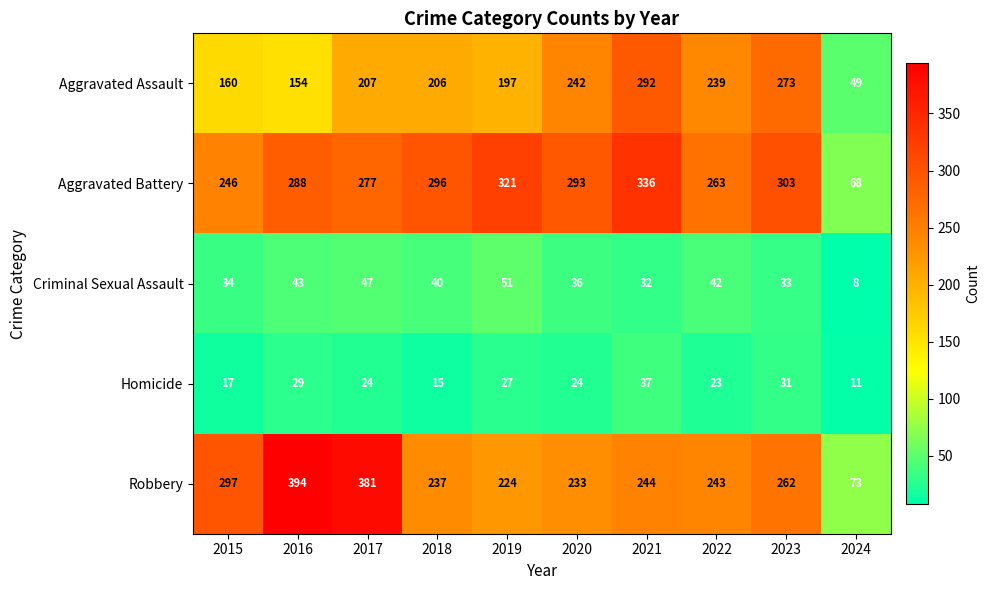

At 2024, list the series in order from largest to smallest.

Robbery, Aggravated Battery, Aggravated Assault, Homicide, Criminal Sexual Assault